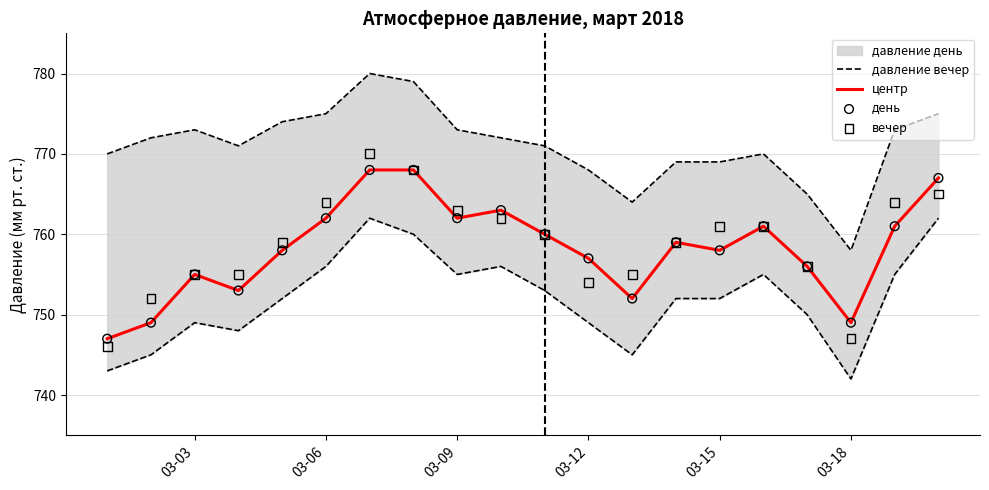

Which series reaches the minimum Y coordinate?

вечер